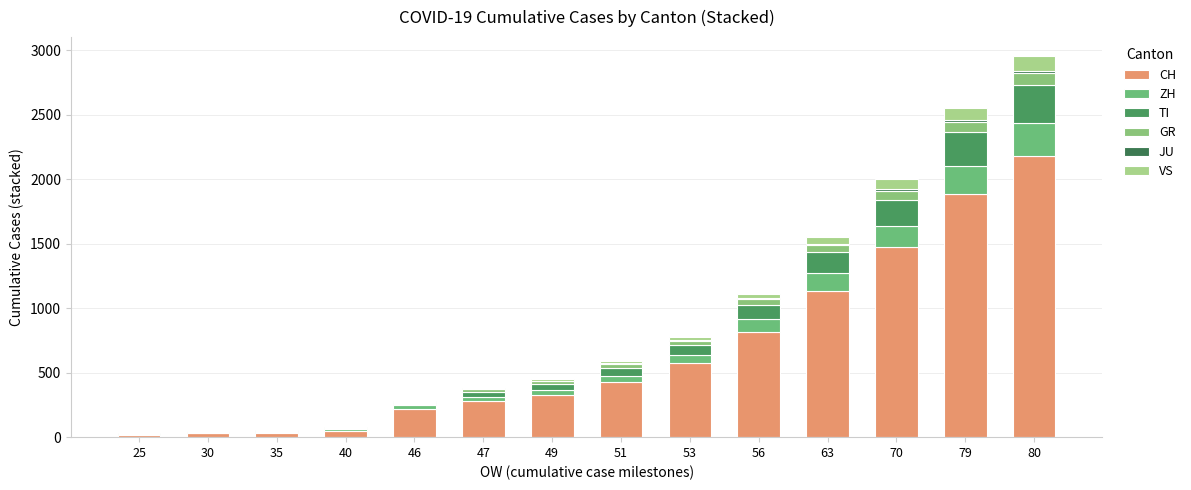

Rank the series by their maximum value, from highest to lowest.

CH, TI, ZH, VS, GR, JU